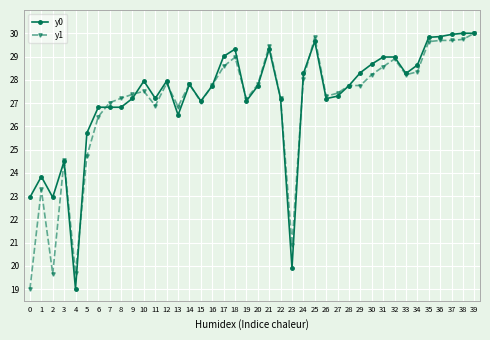

At which category does y0 reach its first local peak?

1